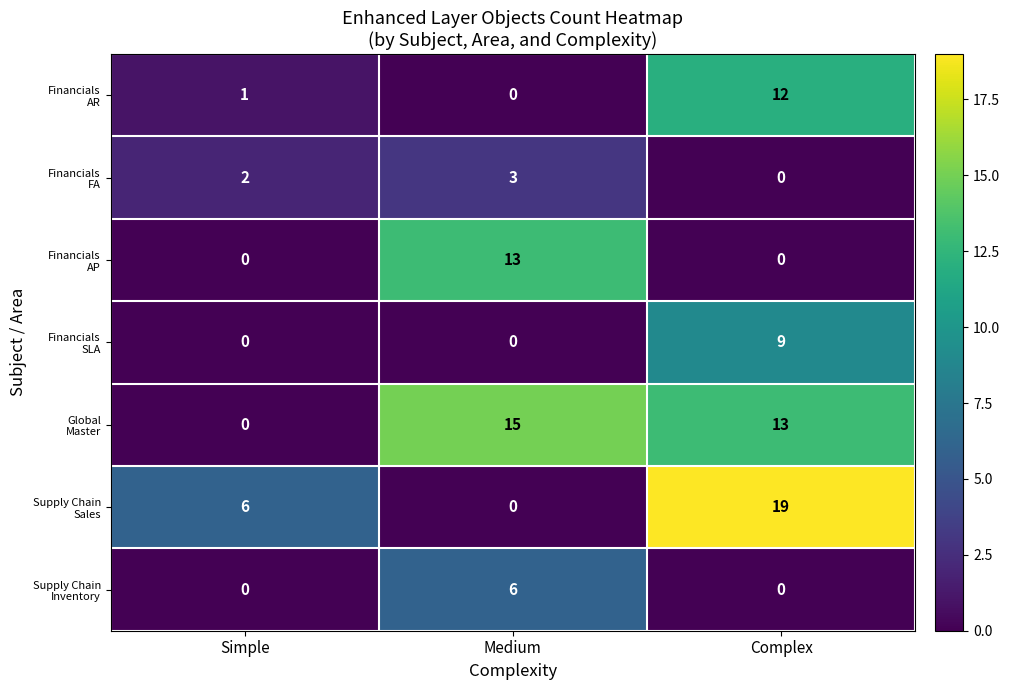

What is the total value across all series at Simple?

9